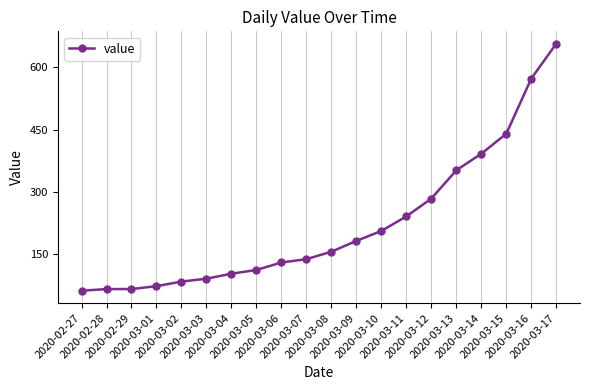

What is the value of the 5th point from the left?

84